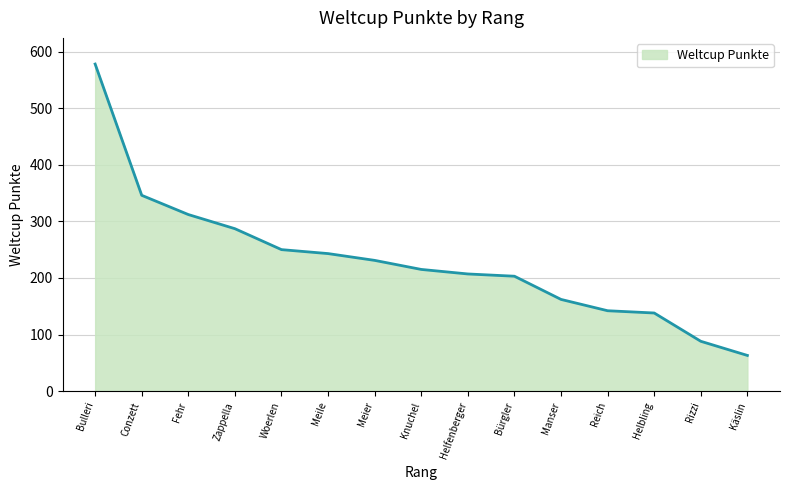

Which has a higher value, Woerlen or Bulleri?

Bulleri